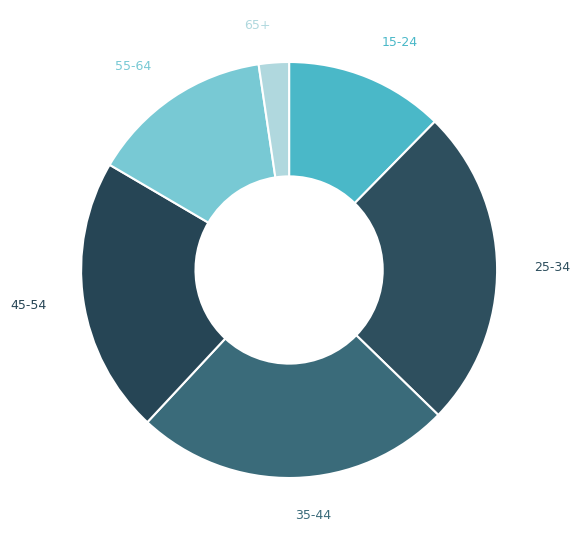

How many segments does this pie chart have?

6